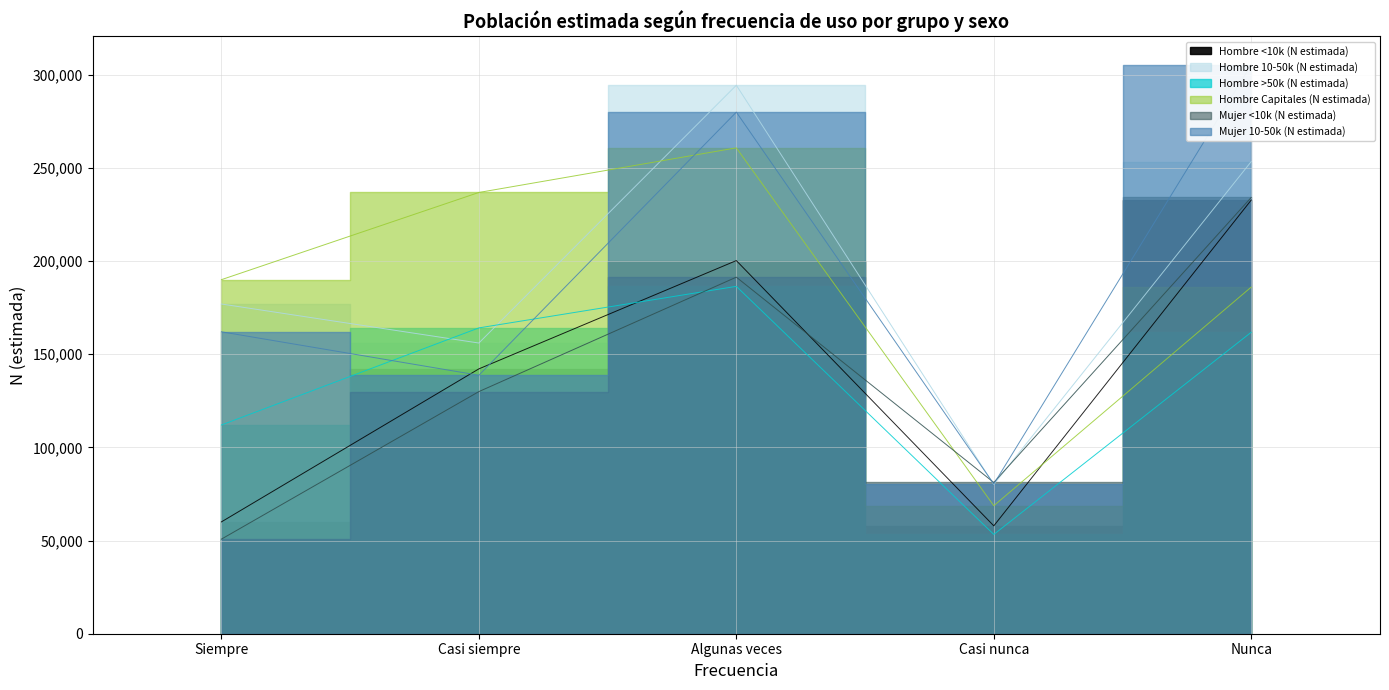

Where is Hombre >50k (N estimada) nearest to the value 119846?

Siempre